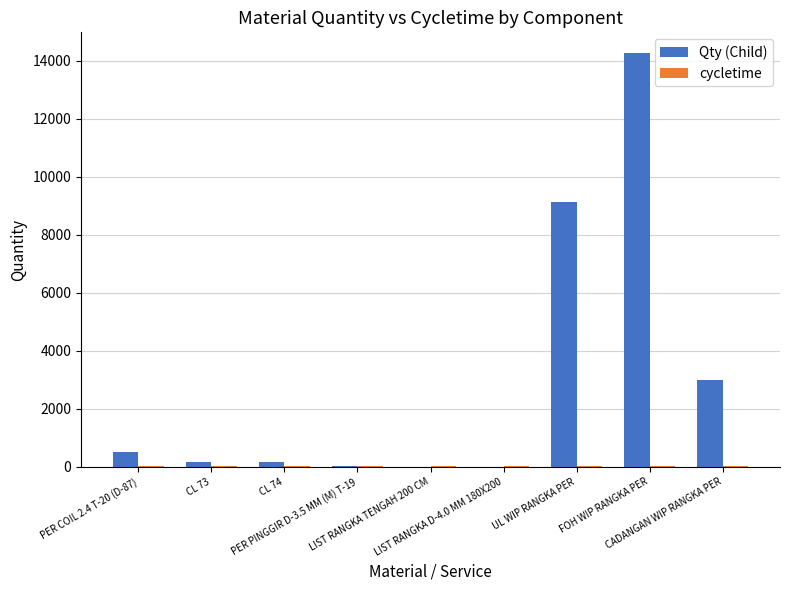

How many data points does each series have?

9